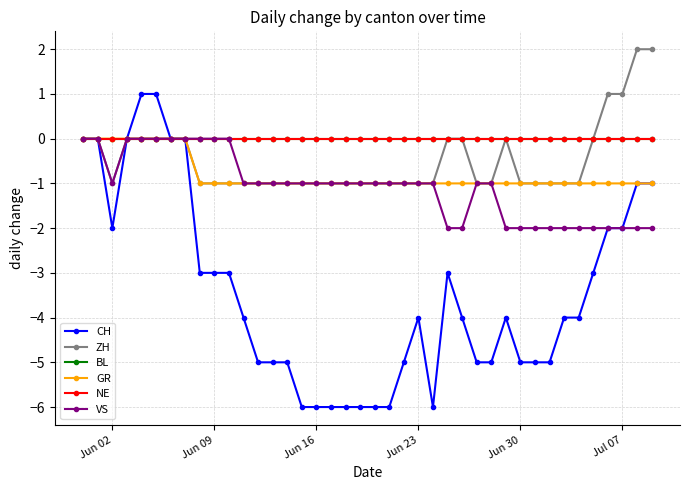

Where is NE nearest to the value 0?

Jun 02